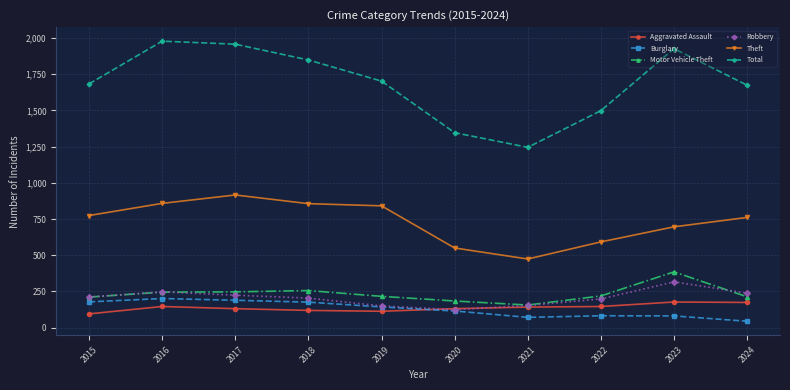

What is the difference between the highest and lowest values at 2017?

1826